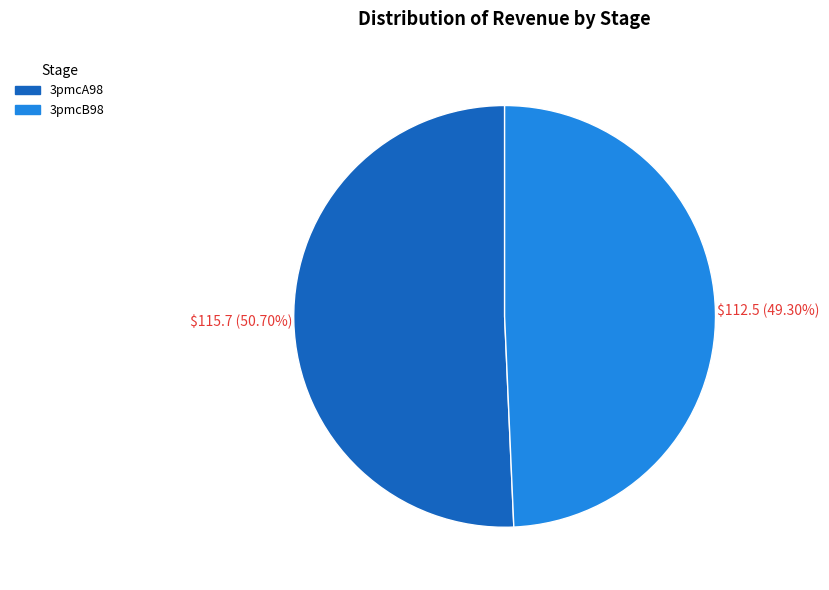

Which has a higher value, 3pmcA98 or 3pmcB98?

3pmcA98